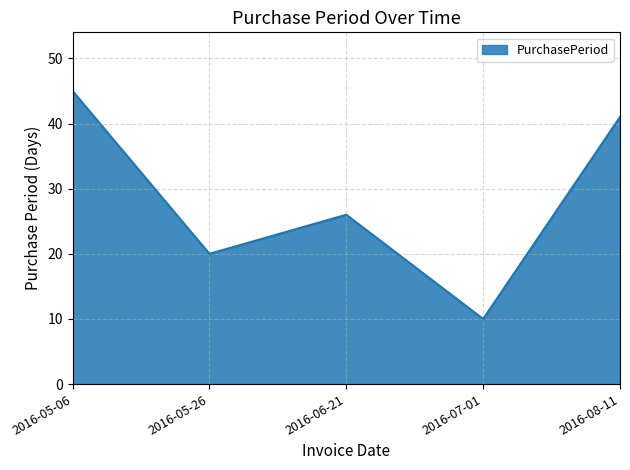

Where does the data first go above 26?

2016-05-06